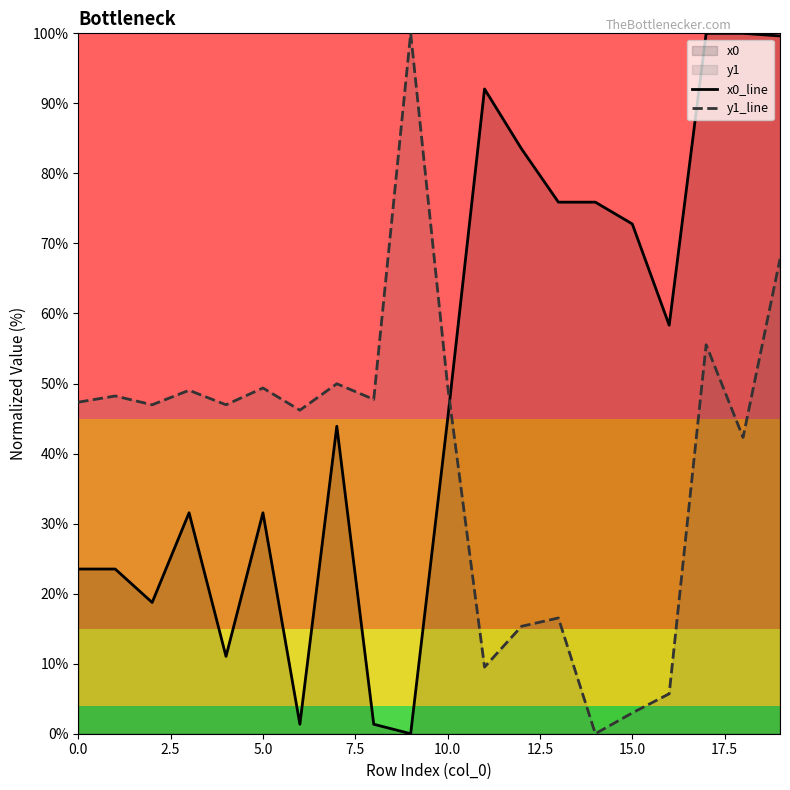

What is the value of the y1_line point at the 20th from the left?

67.8